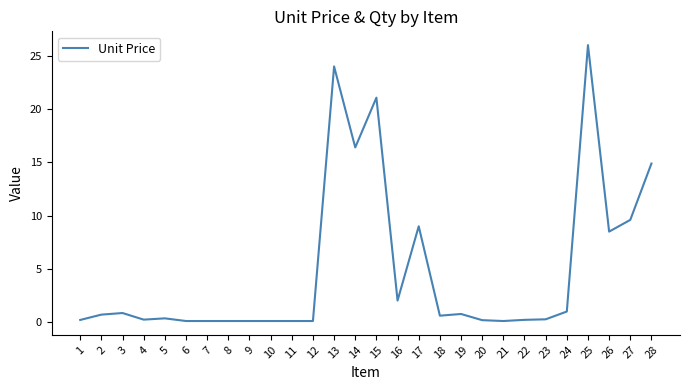

The value at 25 is 10.9. True or false?

False